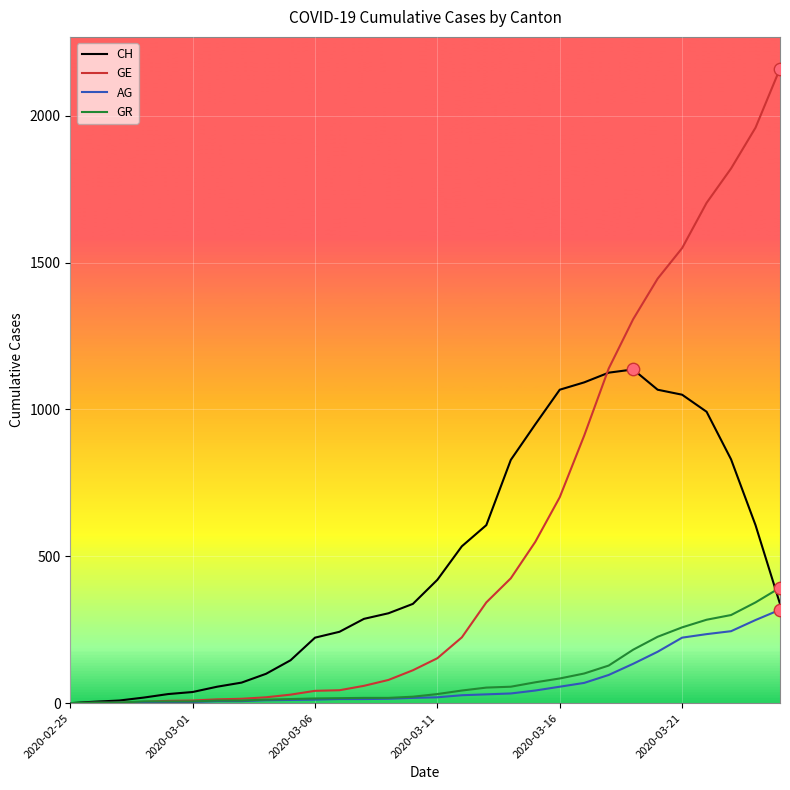

Which series has the widest spread of values?

GE